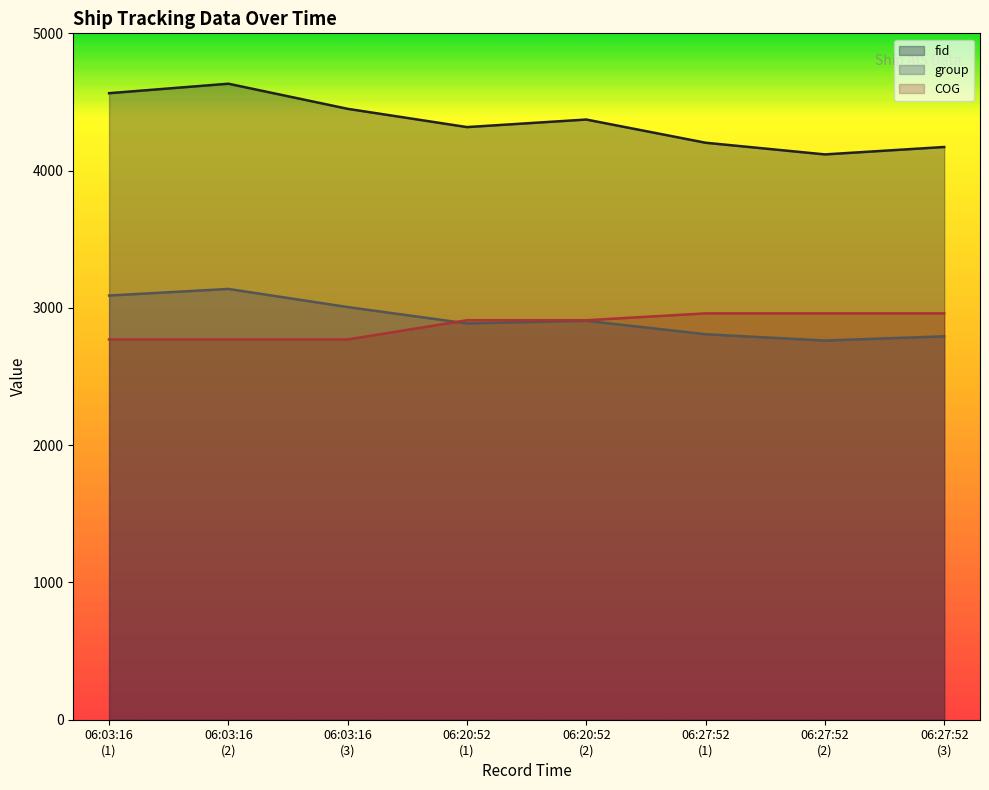

What is the highest value of the COG series?

2960